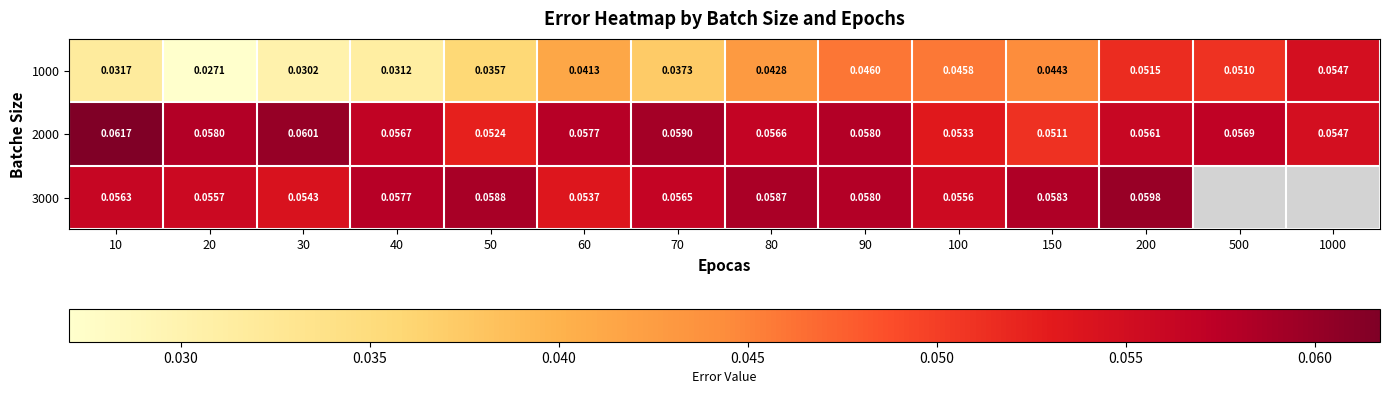

The value of 2000 at 1000 is 0.1. True or false?

True